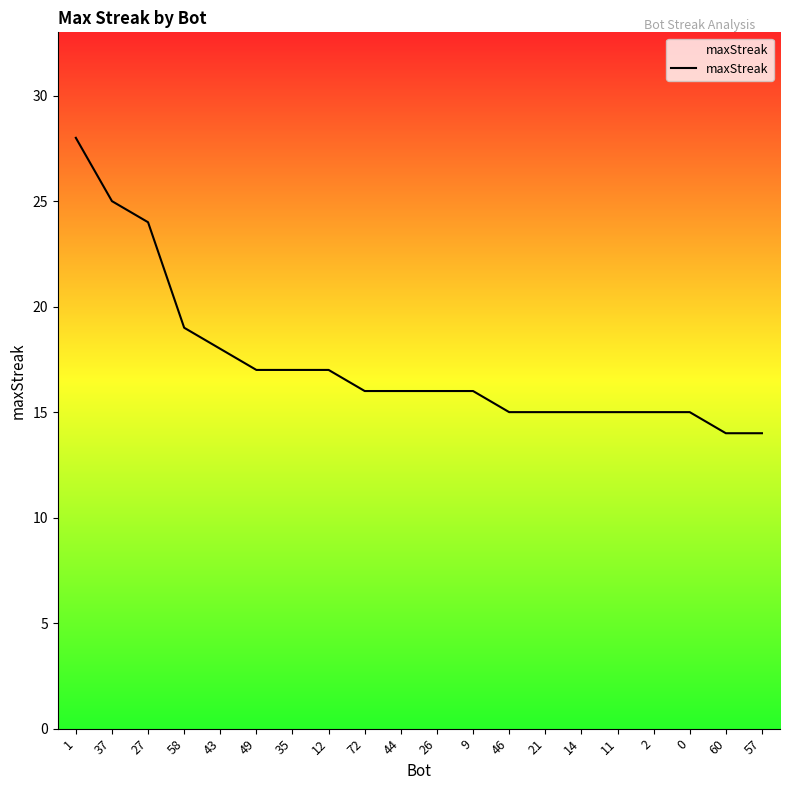

Reading right to left, list all the values displayed in this chart.

14	14	15	15	15	15	15	15	16	16	16	16	17	17	17	18	19	24	25	28